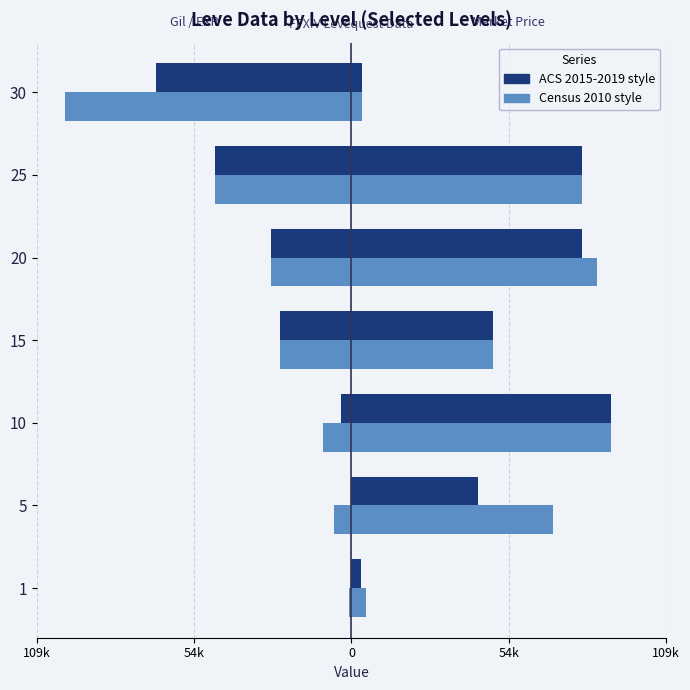

Does the chart contain any negative values?

Yes